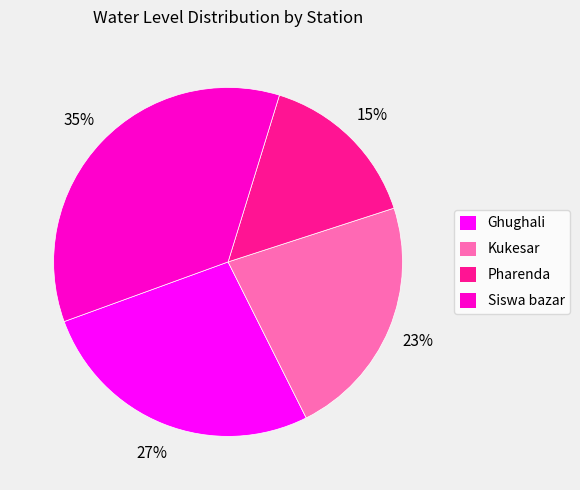

Which slice is the smallest?

Pharenda